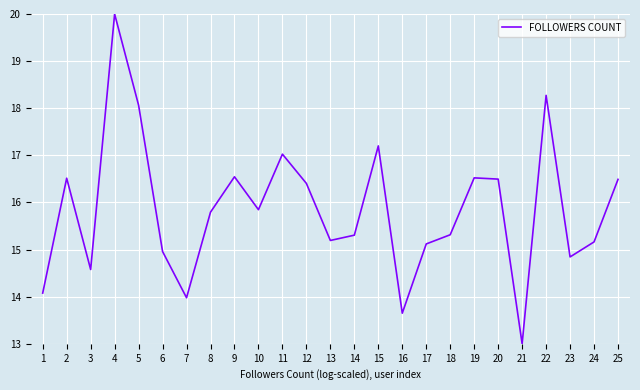

What is the average value?

15.9